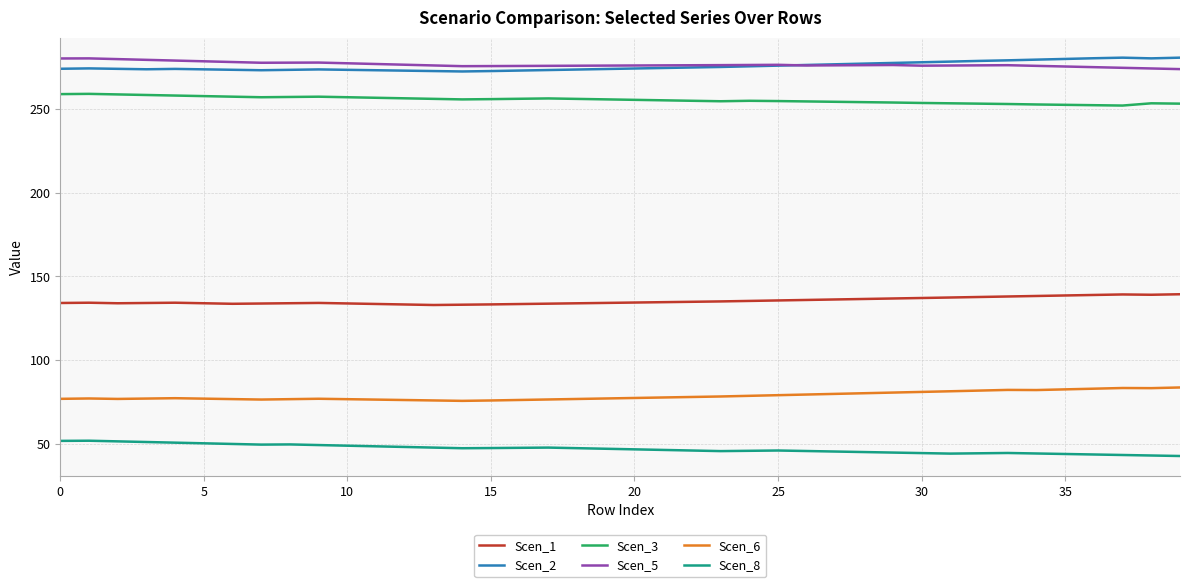

What is the greatest value displayed?

280.7